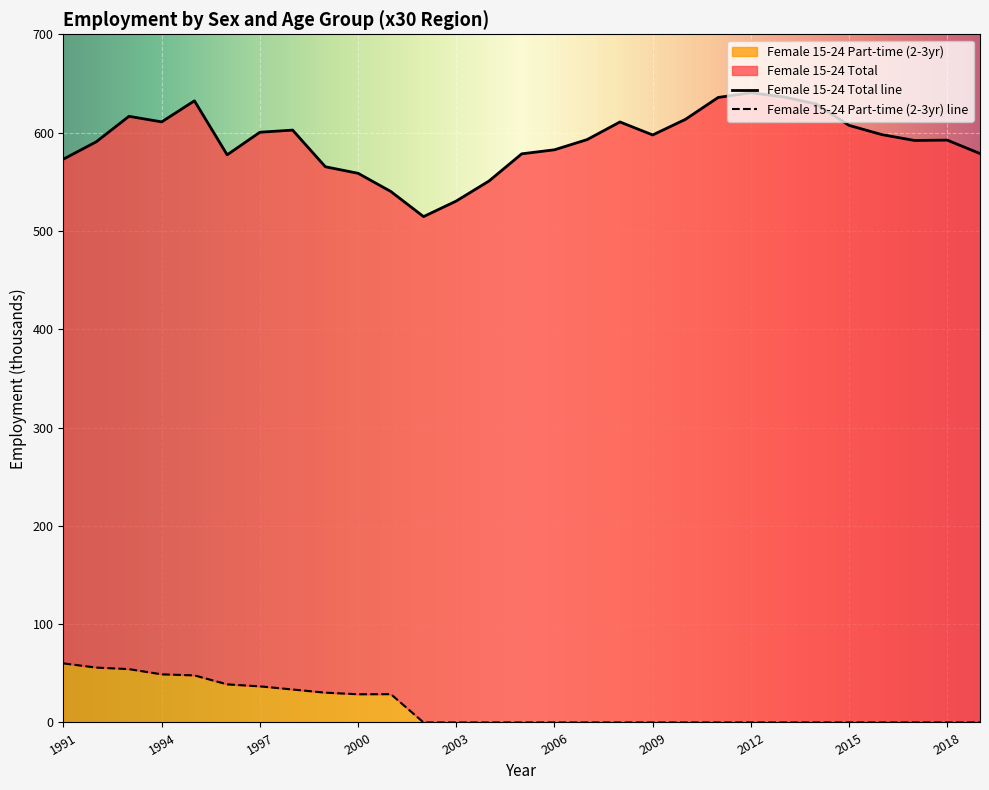

True or false: Female 15-24 Part-time (2-3yr) has a value of 34.5 at 2009.

False